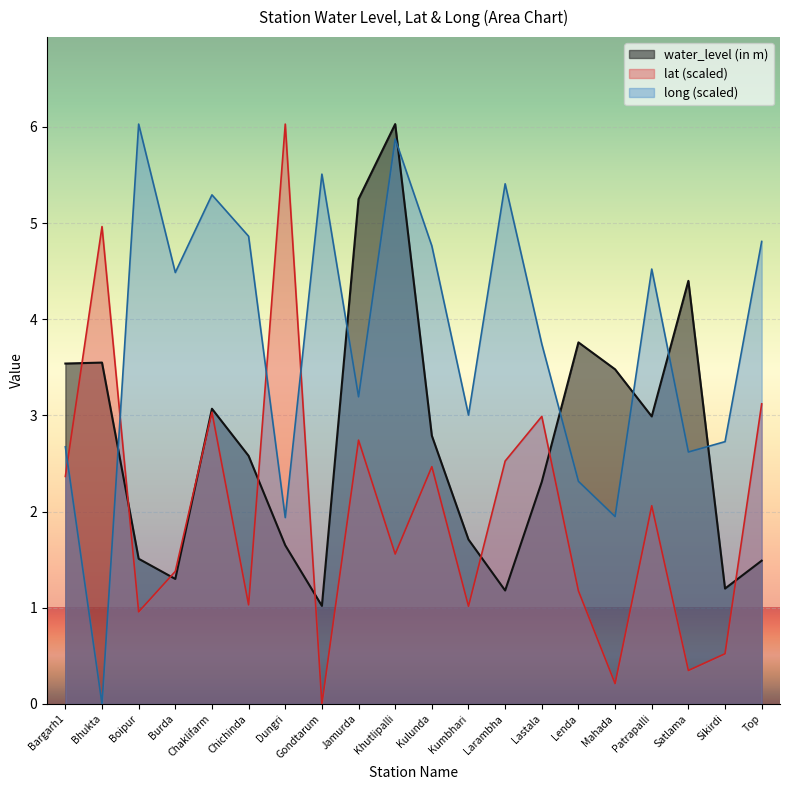

Reading left to right, what are all the values shown in this chart?

water_level (in m): Bargarh1=3.5	Bhukta=3.5	Boipur=1.5	Burda=1.3	Chaklifarm=3.1	Chichinda=2.6	Dungri=1.6	Gondtarum=1.0	Jamurda=5.2	Khutlipalli=6.0	Kulunda=2.8	Kumbhari=1.7	Larambha=1.2	Lastala=2.3	Lenda=3.8	Mahada=3.5	Patrapalli=3.0	Satlama=4.4	Sikirdi=1.2	Top=1.5
lat: Bargarh1=2.4	Bhukta=5.0	Boipur=1.0	Burda=1.4	Chaklifarm=3.0	Chichinda=1.0	Dungri=6.0	Gondtarum=0.0	Jamurda=2.7	Khutlipalli=1.6	Kulunda=2.5	Kumbhari=1.0	Larambha=2.5	Lastala=3.0	Lenda=1.2	Mahada=0.2	Patrapalli=2.1	Satlama=0.3	Sikirdi=0.5	Top=3.1
long: Bargarh1=2.7	Bhukta=0.0	Boipur=6.0	Burda=4.5	Chaklifarm=5.3	Chichinda=4.9	Dungri=1.9	Gondtarum=5.5	Jamurda=3.2	Khutlipalli=5.9	Kulunda=4.8	Kumbhari=3.0	Larambha=5.4	Lastala=3.7	Lenda=2.3	Mahada=1.9	Patrapalli=4.5	Satlama=2.6	Sikirdi=2.7	Top=4.8